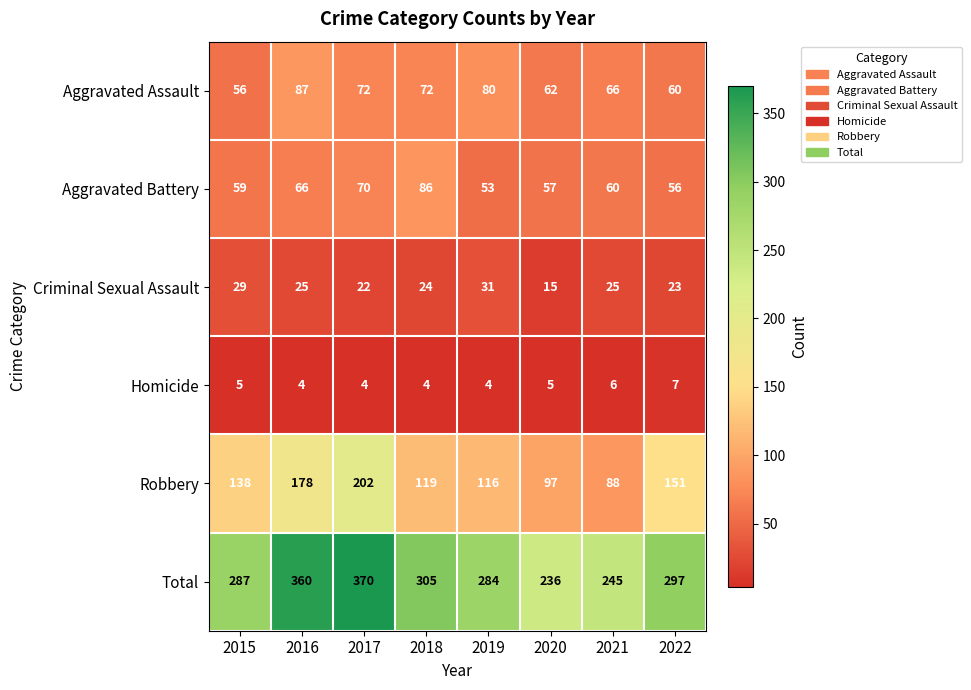

What is the sum of all Aggravated Battery values?

507